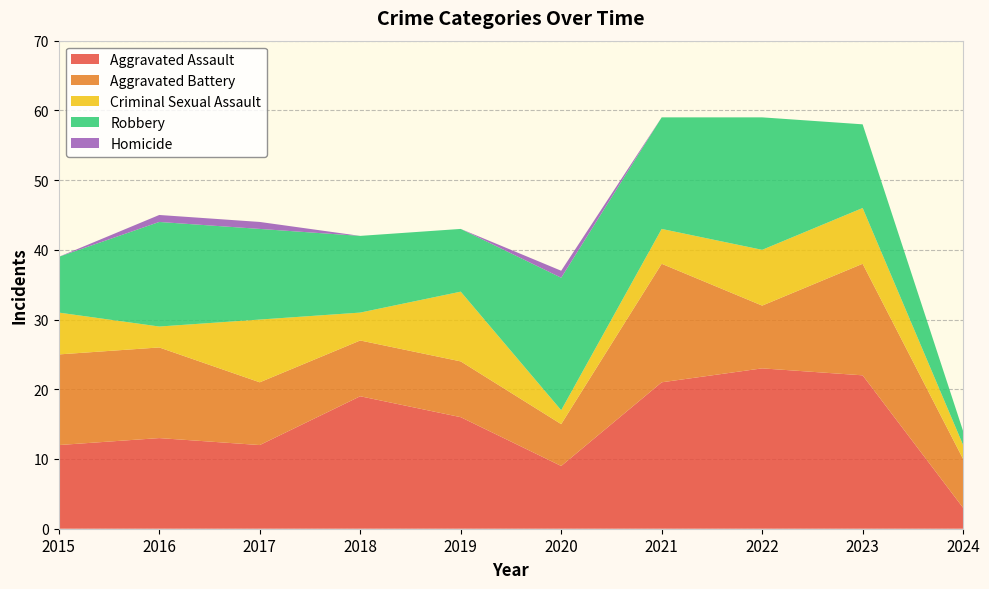

Reading left to right, transcribe all the data shown in this chart.

Aggravated Assault: 12	13	12	19	16	9	21	23	22	3
Aggravated Battery: 13	13	9	8	8	6	17	9	16	7
Criminal Sexual Assault: 6	3	9	4	10	2	5	8	8	2
Robbery: 8	15	13	11	9	19	16	19	12	2
Homicide: 0	1	1	0	0	1	0	0	0	0